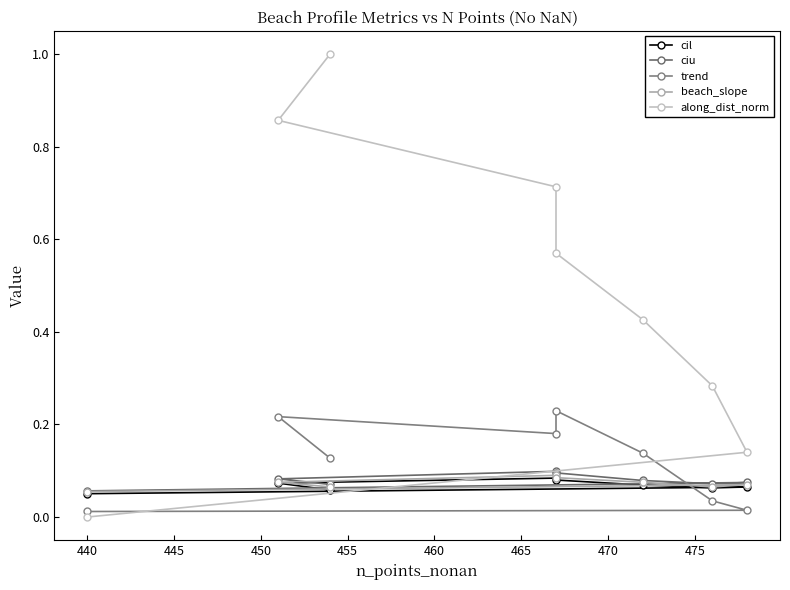

List the series in order of their peak value, lowest first.

cil, beach_slope, ciu, trend, along_dist_norm